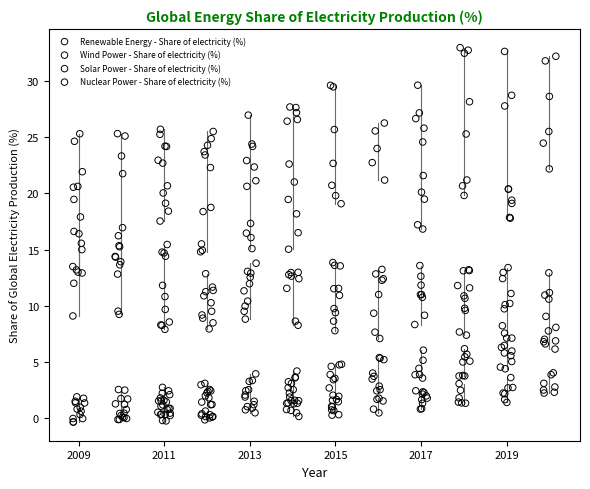

Which series reaches the maximum Y coordinate?

Renewable Energy - Share of electricity (%)